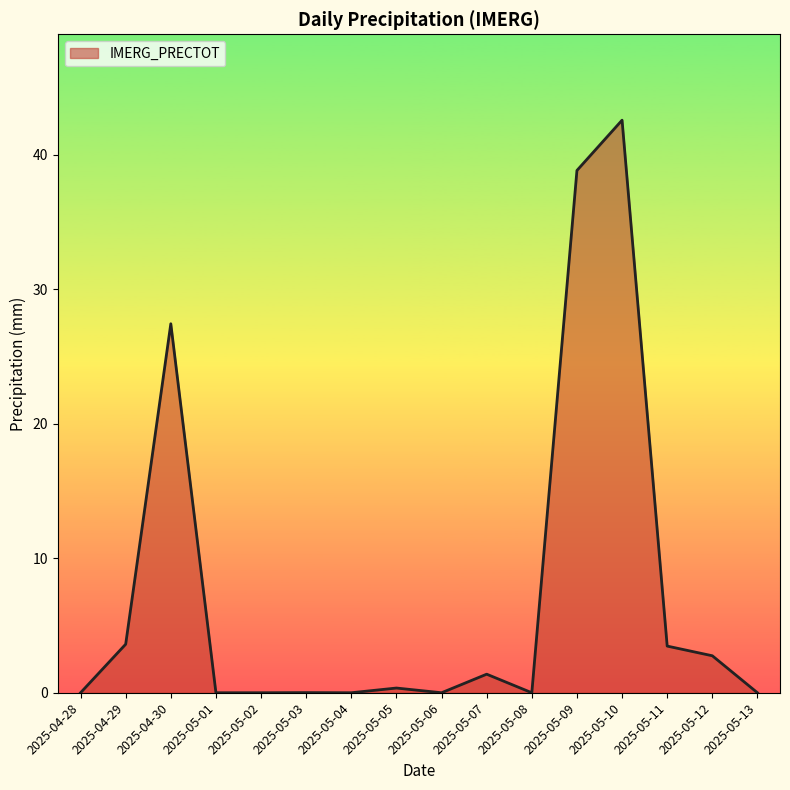

The chart shows a value of 1.4 at 2025-05-07. True or false?

True